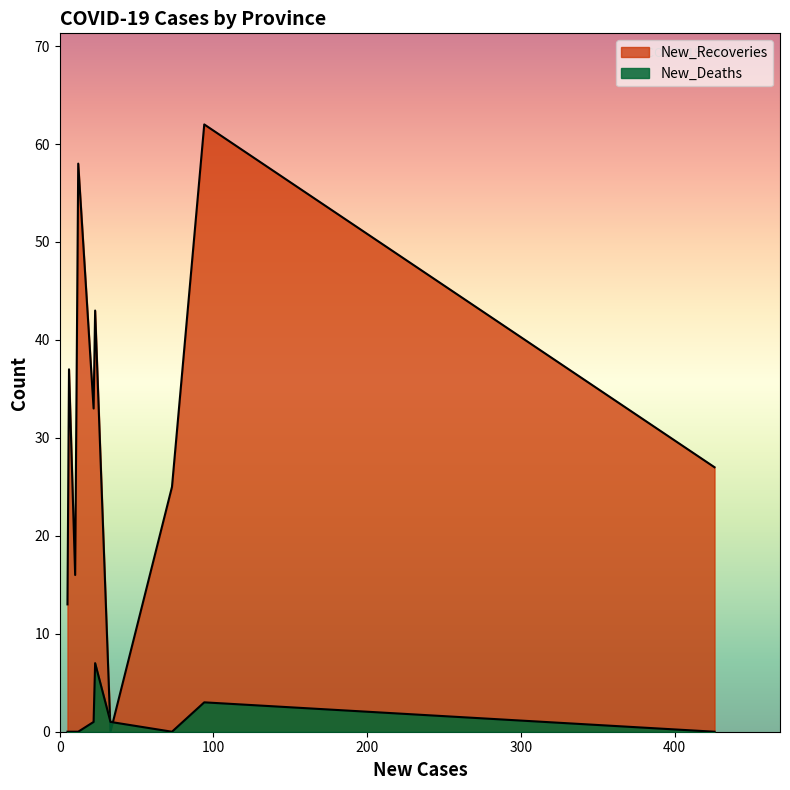

What are all the series names shown in the legend?

New_Recoveries, New_Deaths